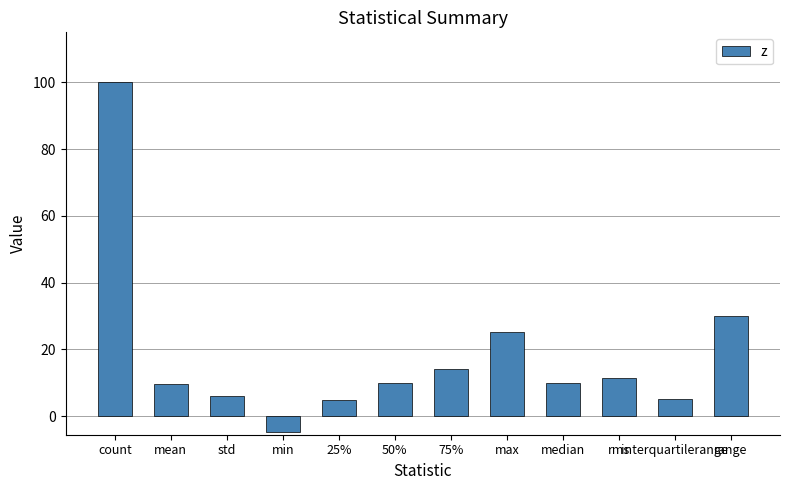

What is the label of the 1st bar from the left?

count